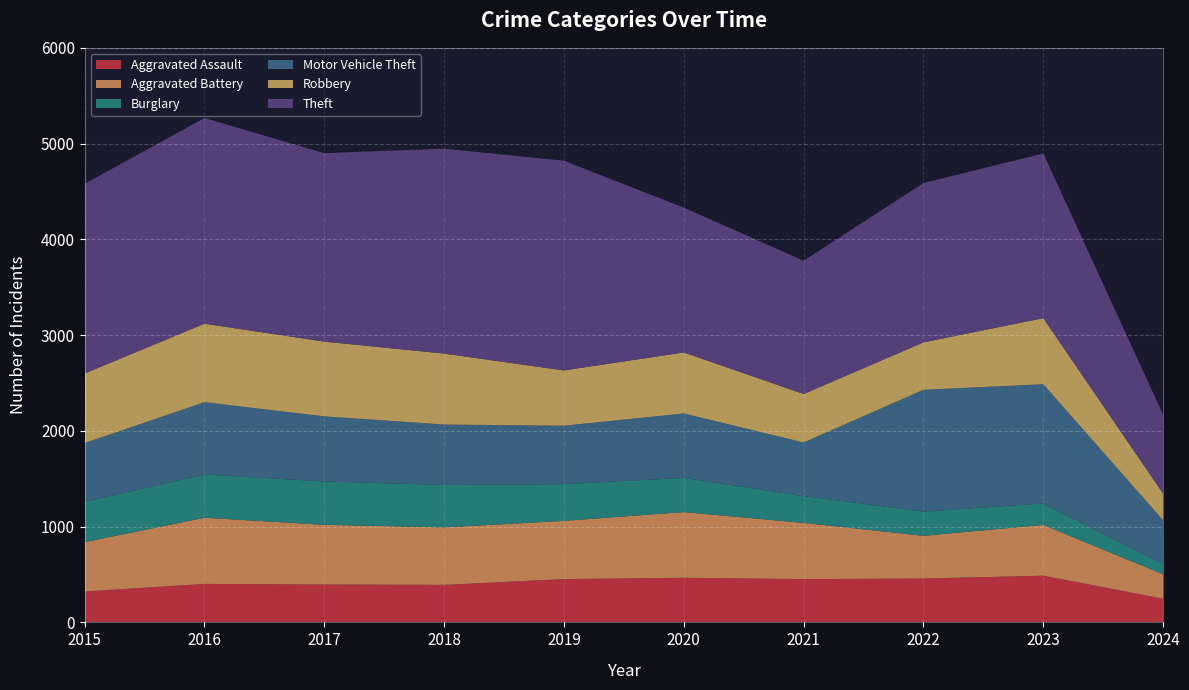

Reading left to right, list all the values displayed in this chart.

Aggravated Assault: 2015=323	2016=402	2017=396	2018=392	2019=452	2020=466	2021=452	2022=458	2023=488	2024=248
Aggravated Battery: 2015=515	2016=691	2017=623	2018=600	2019=608	2020=686	2021=587	2022=446	2023=530	2024=254
Burglary: 2015=421	2016=451	2017=453	2018=443	2019=383	2020=357	2021=280	2022=253	2023=224	2024=106
Motor Vehicle Theft: 2015=614	2016=756	2017=680	2018=631	2019=611	2020=673	2021=560	2022=1272	2023=1245	2024=459
Robbery: 2015=726	2016=819	2017=780	2018=741	2019=577	2020=637	2021=506	2022=495	2023=690	2024=278
Theft: 2015=1981	2016=2148	2017=1968	2018=2140	2019=2190	2020=1512	2021=1392	2022=1664	2023=1720	2024=823